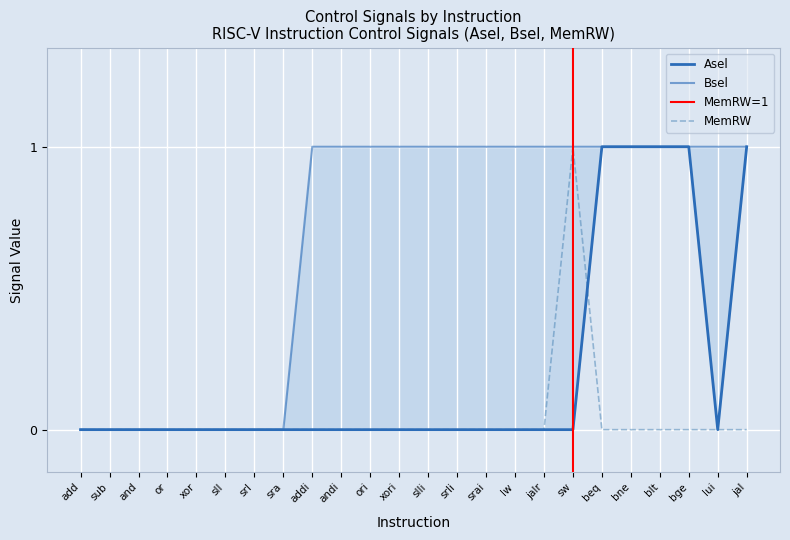

The value of Bsel at lw is 1. True or false?

True